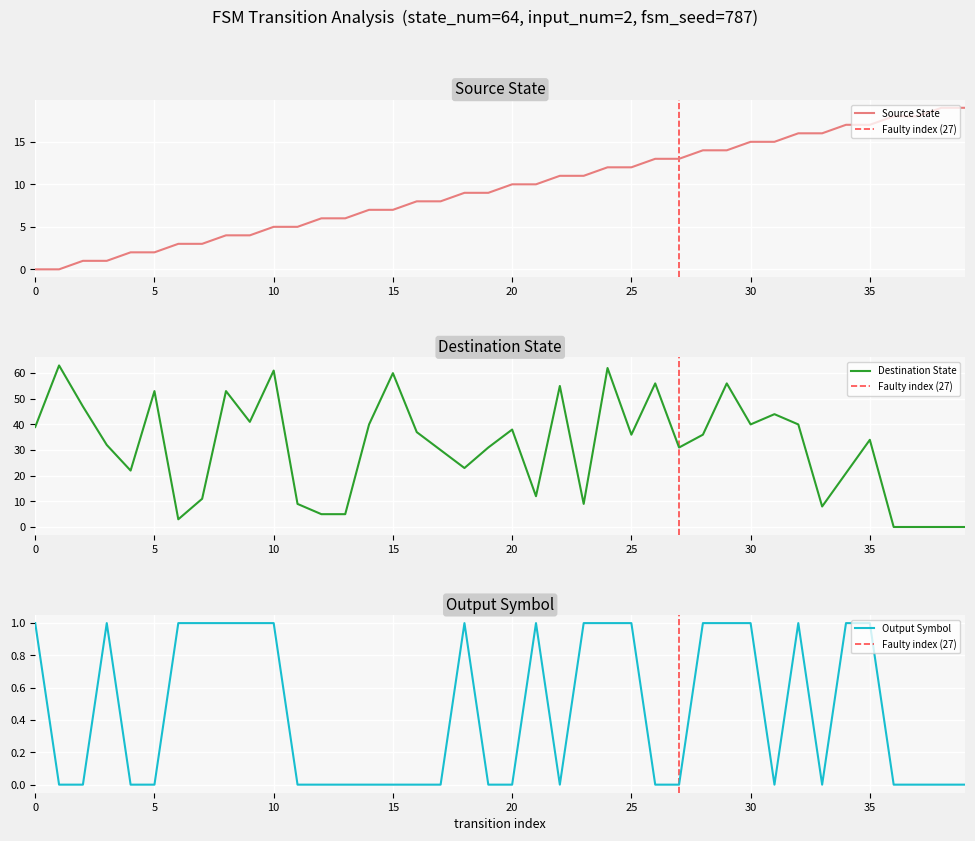

What is the value of the destination_state point at the 10th from the left?

41